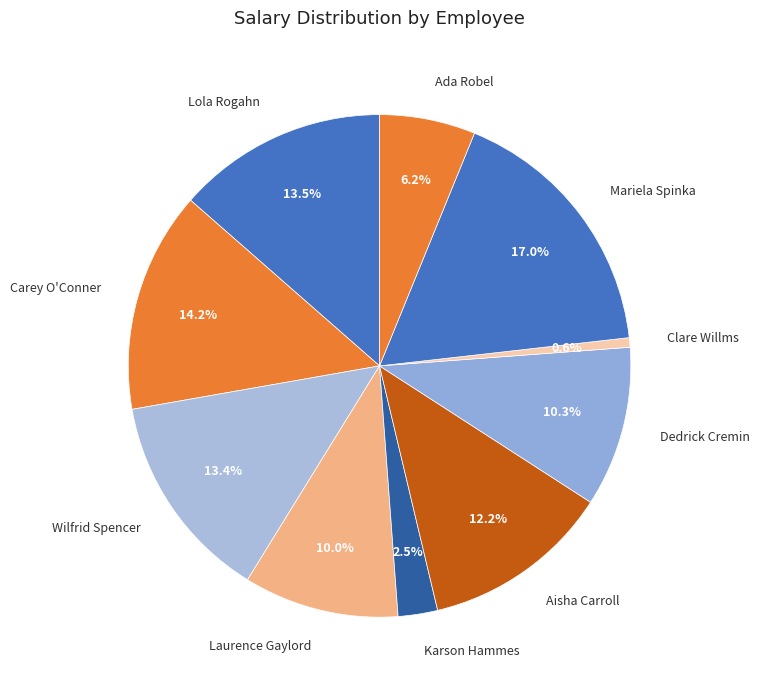

Which has a higher value, Ada Robel or Aisha Carroll?

Aisha Carroll